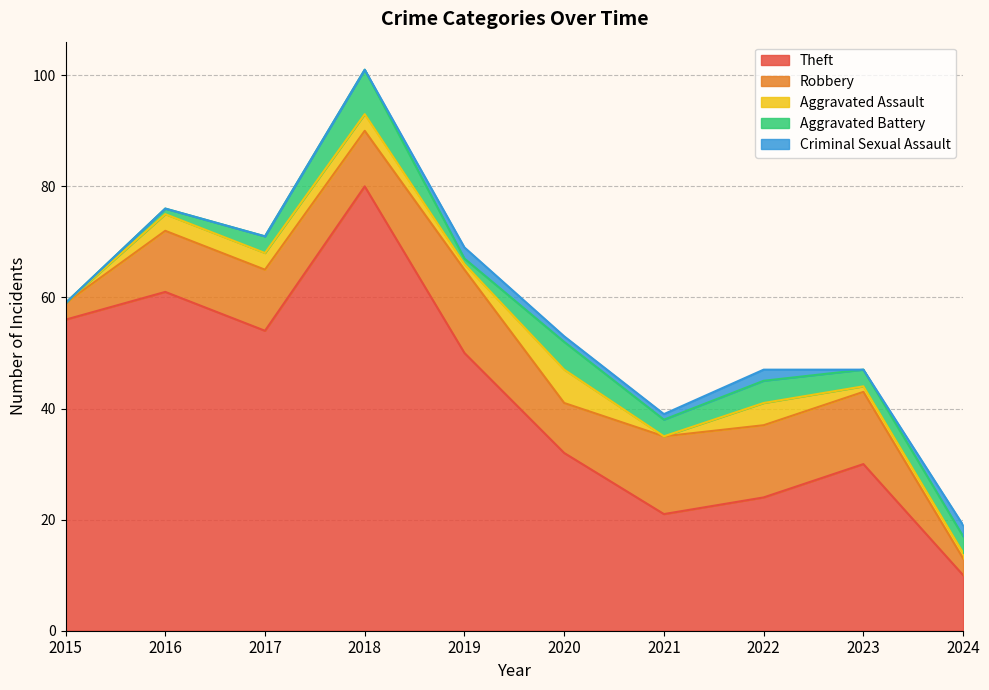

Reading left to right, what are all the values shown in this chart?

Theft: 2015=56	2016=61	2017=54	2018=80	2019=50	2020=32	2021=21	2022=24	2023=30	2024=10
Robbery: 2015=3	2016=11	2017=11	2018=10	2019=15	2020=9	2021=14	2022=13	2023=13	2024=3
Aggravated Assault: 2015=0	2016=3	2017=3	2018=3	2019=1	2020=6	2021=0	2022=4	2023=1	2024=1
Aggravated Battery: 2015=0	2016=1	2017=3	2018=8	2019=1	2020=5	2021=3	2022=4	2023=3	2024=3
Criminal Sexual Assault: 2015=0	2016=0	2017=0	2018=0	2019=2	2020=1	2021=1	2022=2	2023=0	2024=2